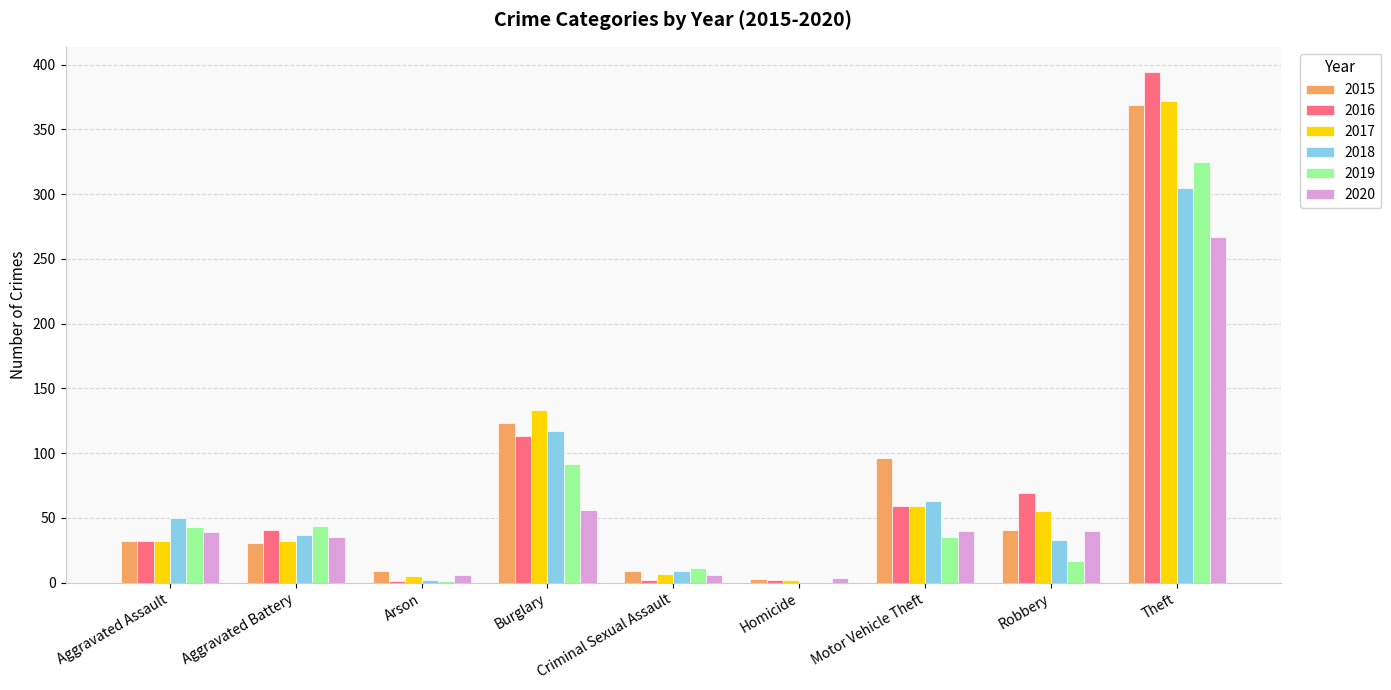

What is the sum of the 2017 values at Arson and Criminal Sexual Assault?

12